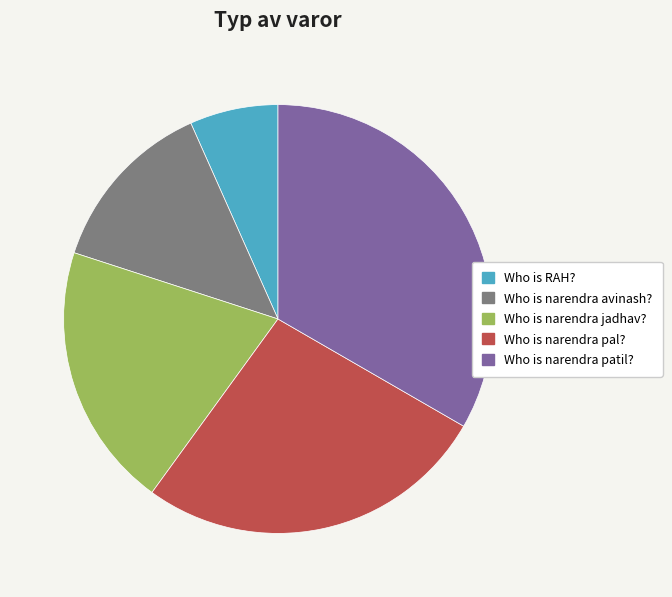

The Who is narendra avinash? slice represents 13% of the pie. True or false?

True